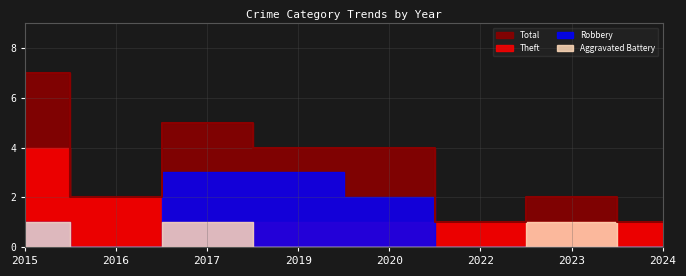

What is the spread (max minus min) of values at 2017?

4